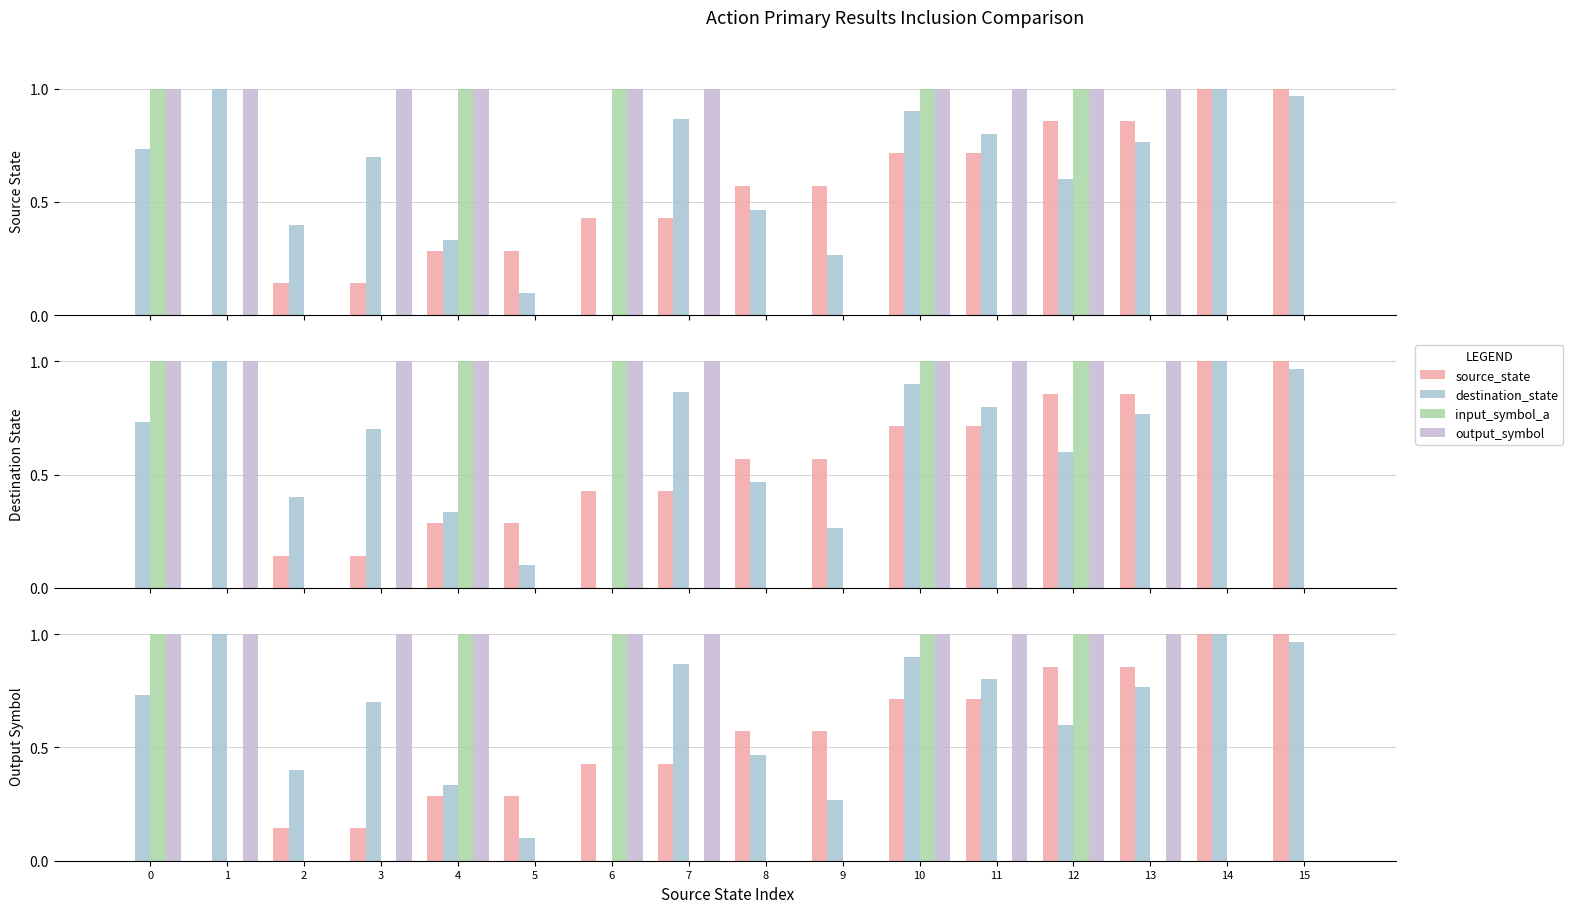

How many values in source_state are above zero?

14